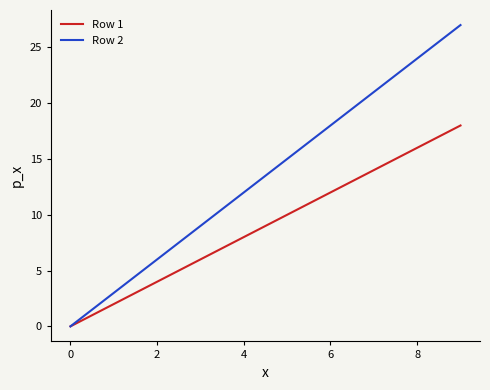

Which series has the largest total across all categories?

Row 2